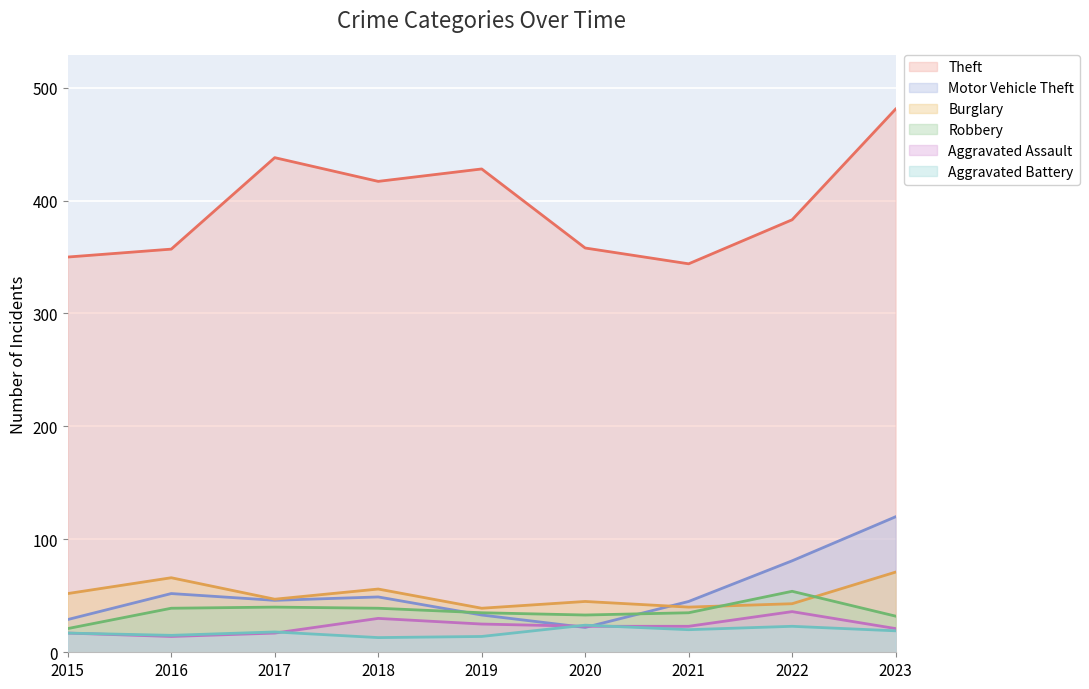

Where does the Aggravated Battery series first go above 18?

2020